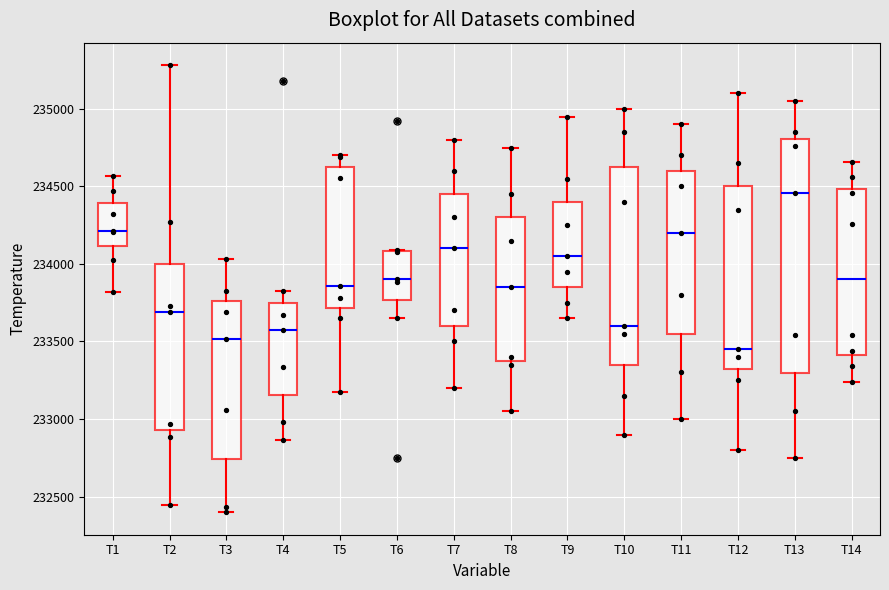

Reading left to right, read every box against the y-axis: the position of its median line, the range the box covers, and the ends of its whiskers. The values are not printed on the chart, so give them approximately, as read against the axis.

T1: median 234200, box 234100 to 234400, whiskers 233800 to 234550
T2: median 233700, box 232950 to 234000, whiskers 232450 to 235300
T3: median 233500, box 232750 to 233750, whiskers 232400 to 234050
T4: median 233600, box 233150 to 233750, whiskers 232850 to 233850
T5: median 233850, box 233700 to 234600, whiskers 233200 to 234700
T6: median 233900, box 233750 to 234100, whiskers 233650 to 234100
T7: median 234100, box 233600 to 234450, whiskers 233200 to 234800
T8: median 233850, box 233400 to 234300, whiskers 233050 to 234750
T9: median 234050, box 233850 to 234400, whiskers 233650 to 234950
T10: median 233600, box 233350 to 234650, whiskers 232900 to 235000
T11: median 234200, box 233550 to 234600, whiskers 233000 to 234900
T12: median 233450, box 233350 to 234500, whiskers 232800 to 235100
T13: median 234450, box 233300 to 234800, whiskers 232750 to 235050
T14: median 233900, box 233400 to 234500, whiskers 233250 to 234650